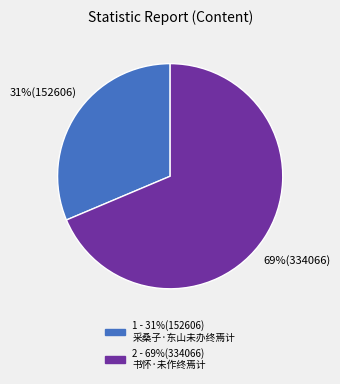

How many slices are in this pie chart?

2